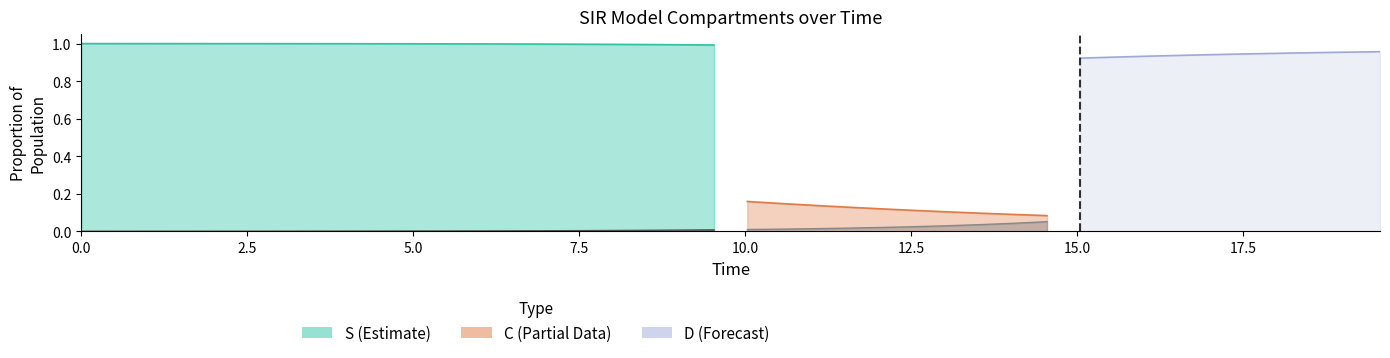

How many series are shown in this chart?

4